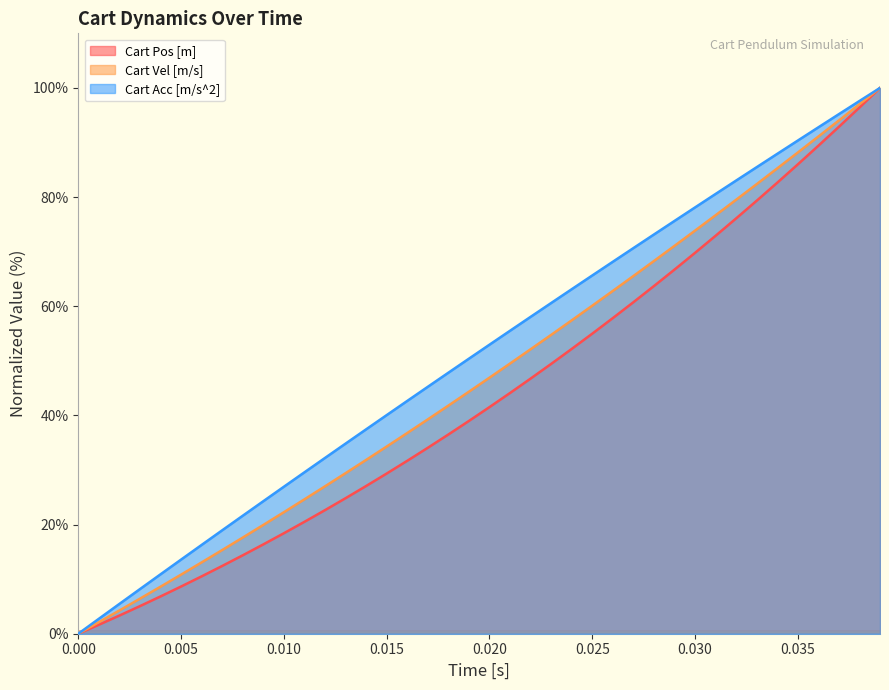

Which series changed the most between 0.005 and 0.025?

Cart Acc [m/s^2]